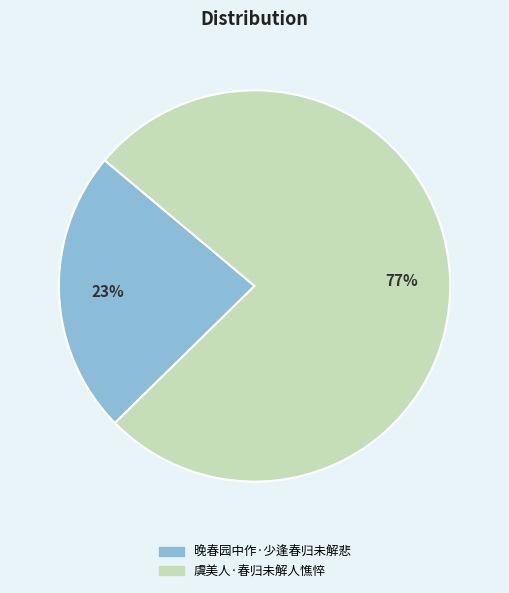

Is there any slice that represents more than half of the pie?

Yes